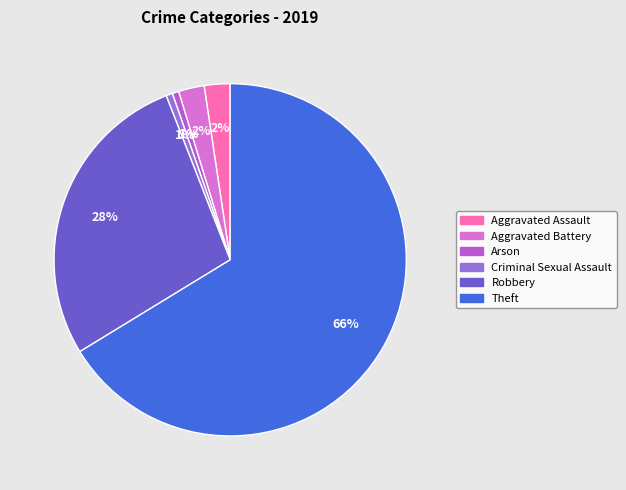

Which category accounts for the majority?

Theft